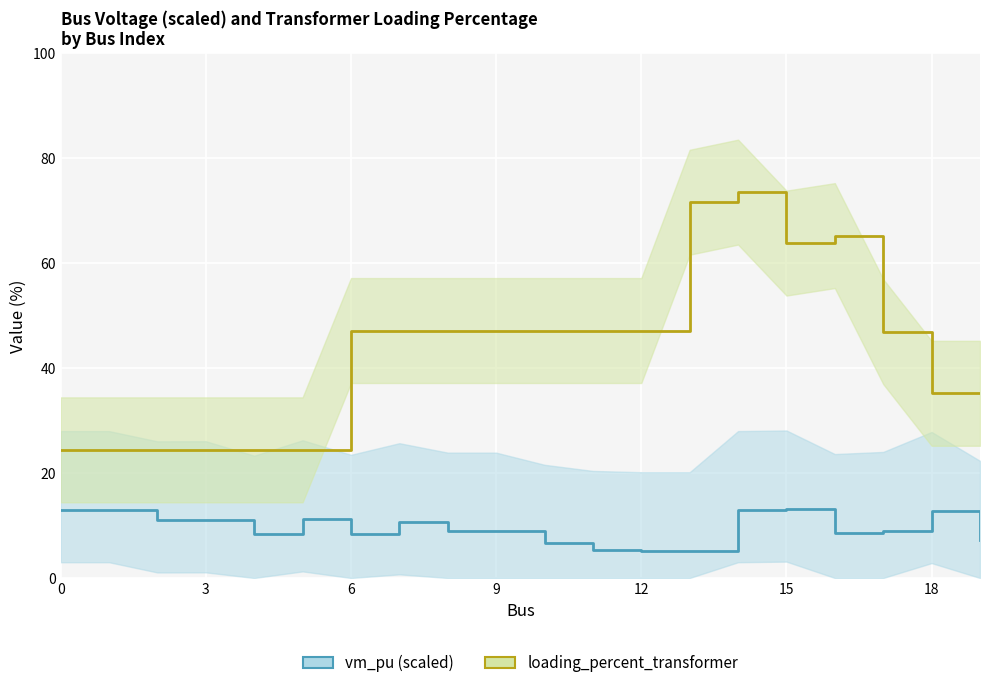

What are all the series names shown in the legend?

vm_pu (scaled), loading_percent_transformer